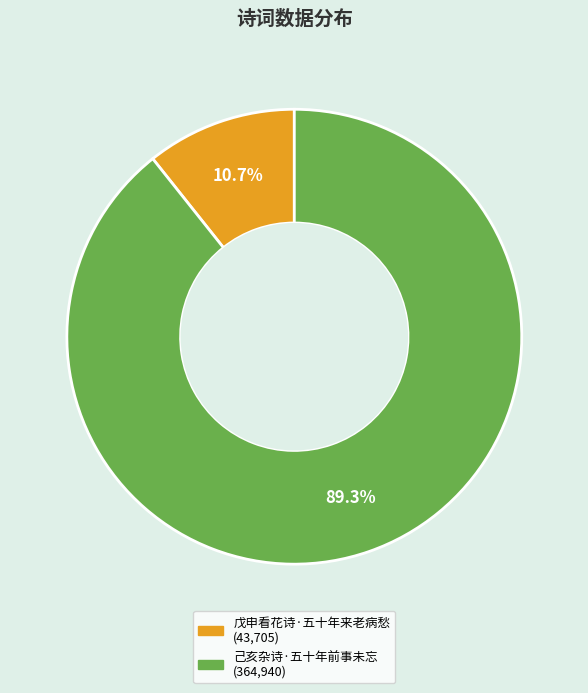

Which category has the smallest portion of the pie?

戊申看花诗·五十年来老病愁